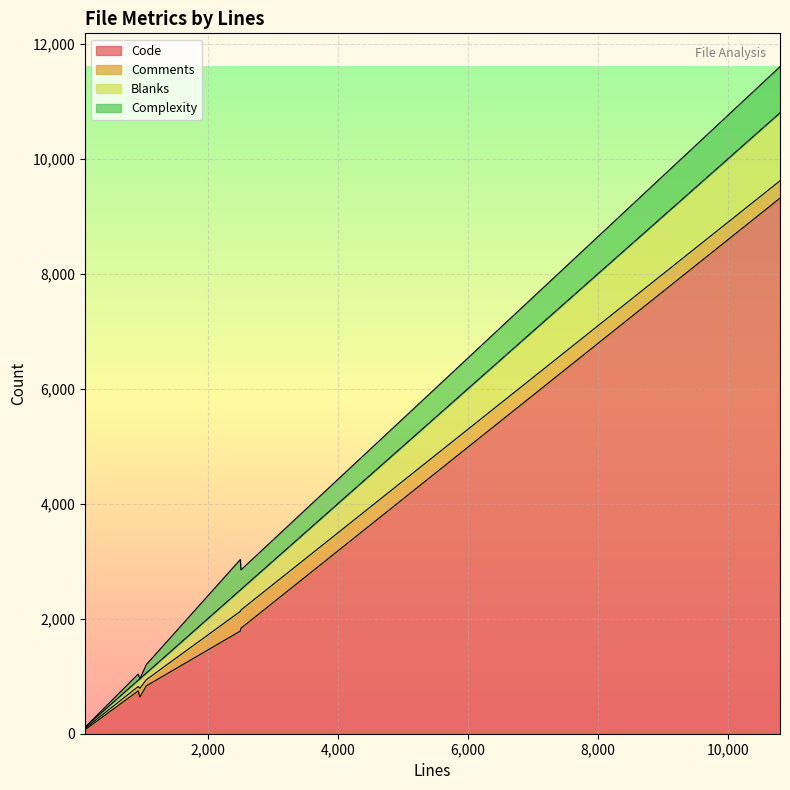

True or false: Code has a value of 385 at 930.

False